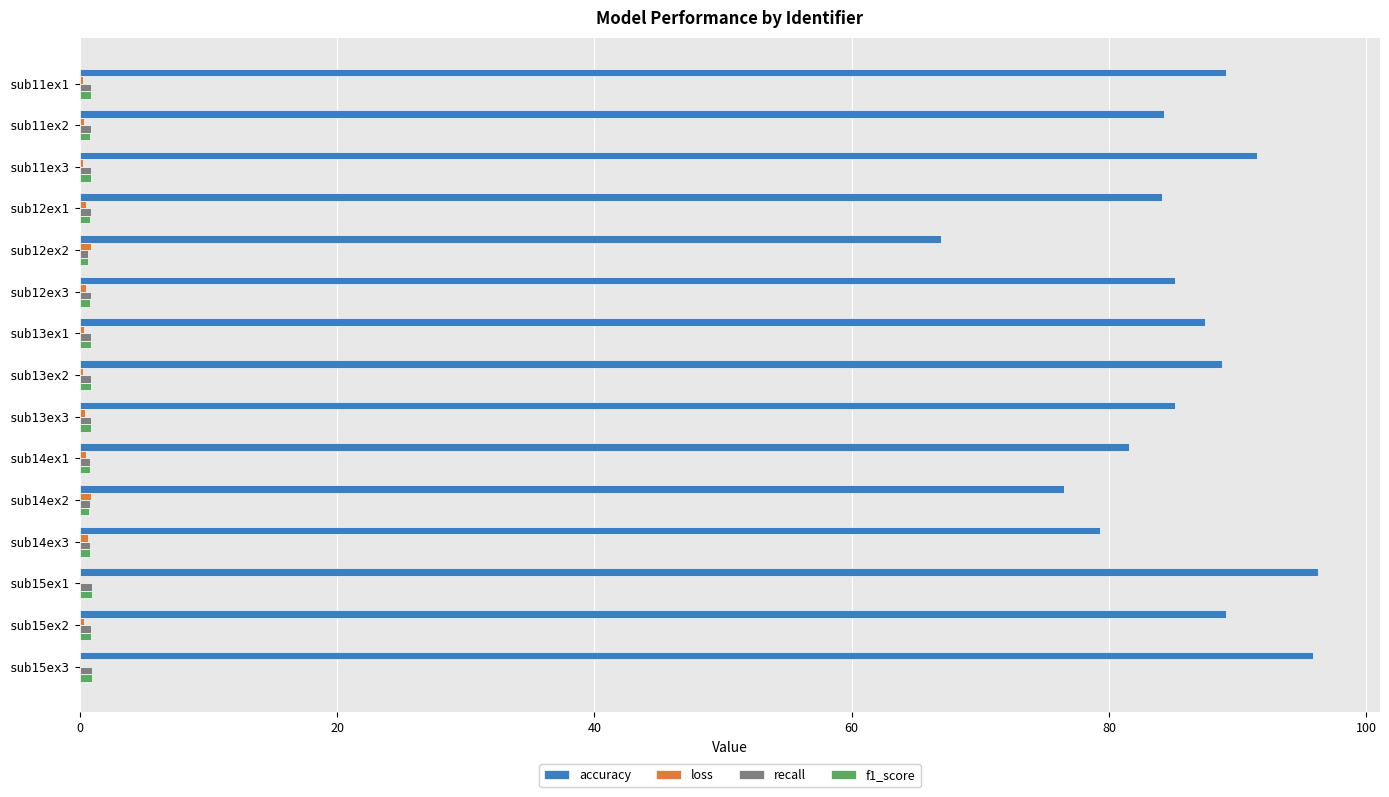

Between sub12ex2 and sub14ex1, which series saw the biggest shift?

accuracy